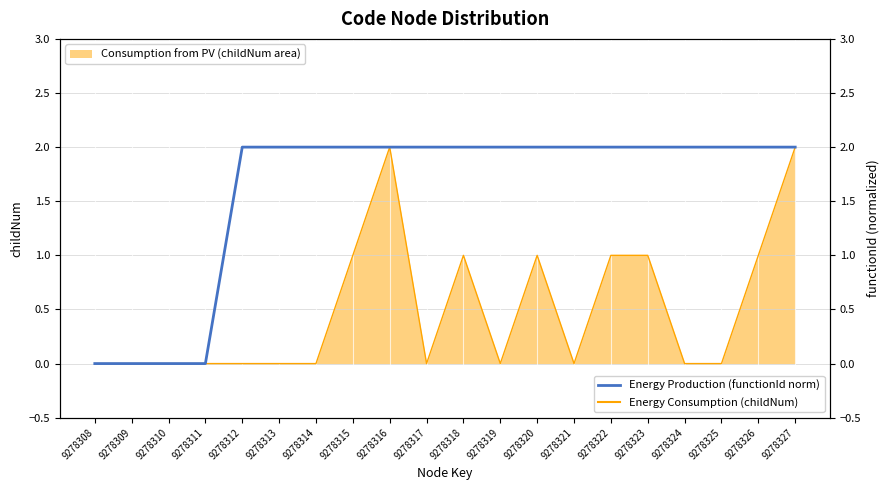

True or false: Function ID (norm) has a value of 3 at 9278313.

False